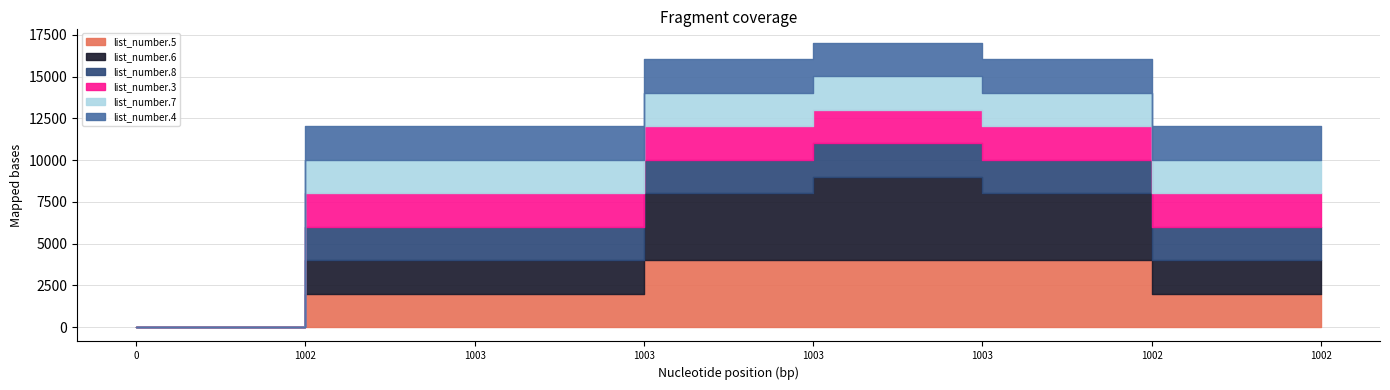

What are all the series names shown in the legend?

list_number.5, list_number.6, list_number.8, list_number.3, list_number.7, list_number.4